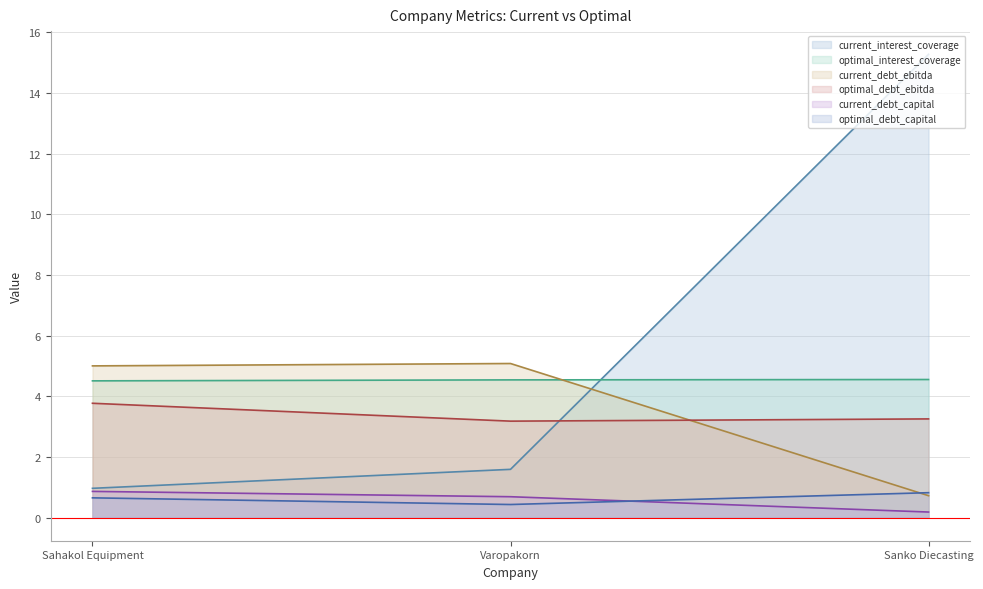

What is the sum of all optimal_debt_ebitda values?

10.2